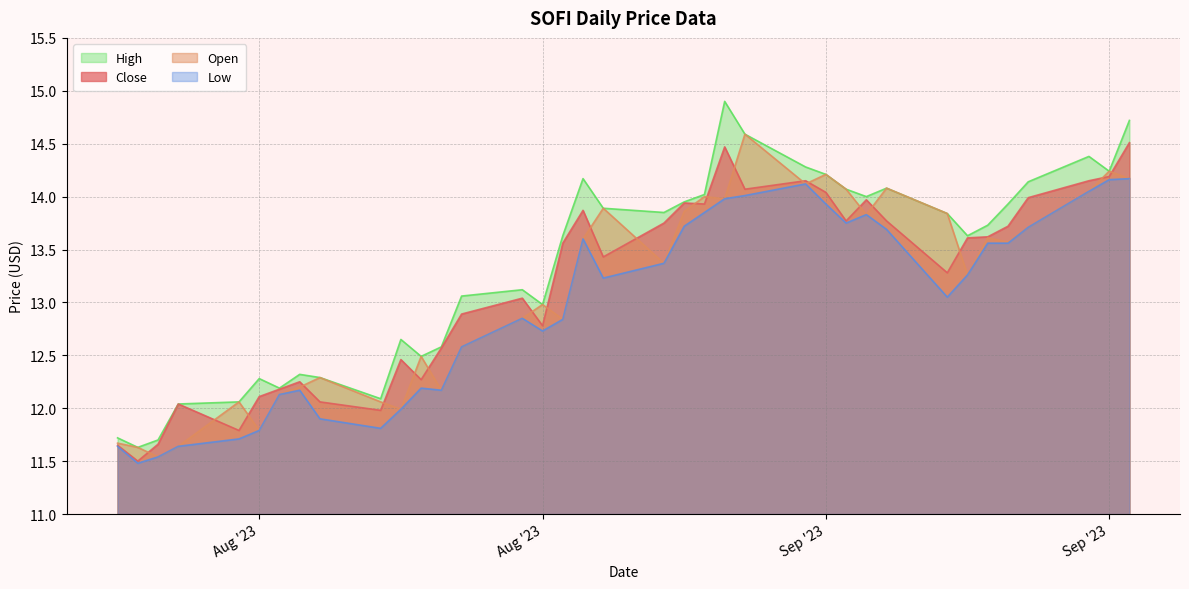

At which category does High reach its first local peak?

Aug '23